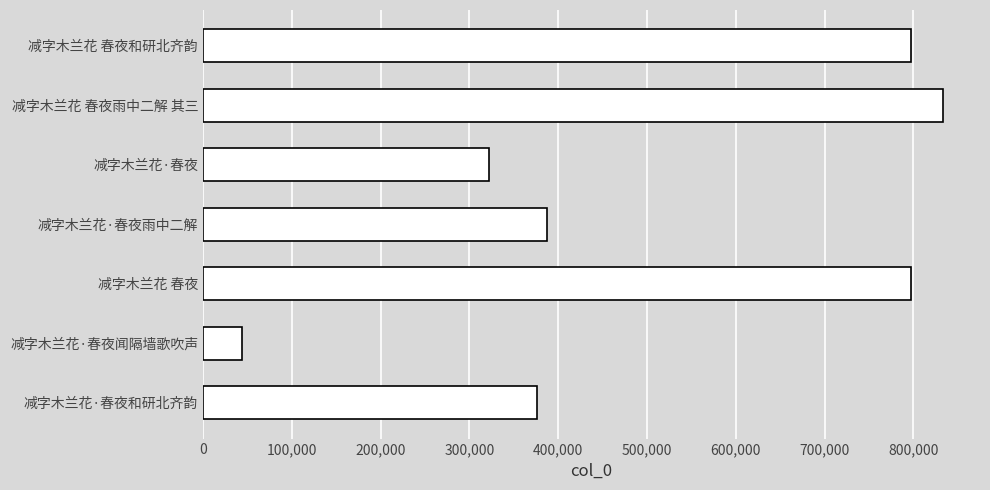

At which label is the value closest to 438534?

减字木兰花·春夜雨中二解